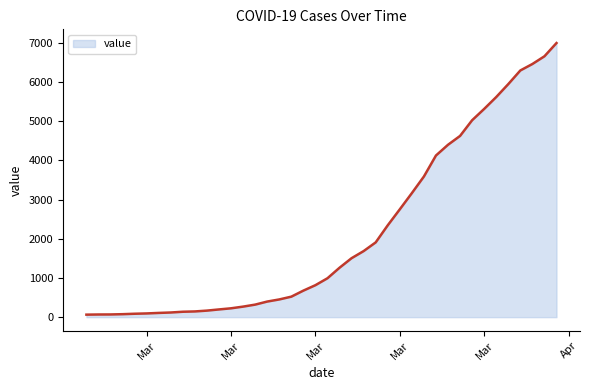

What is the smallest value displayed?

64